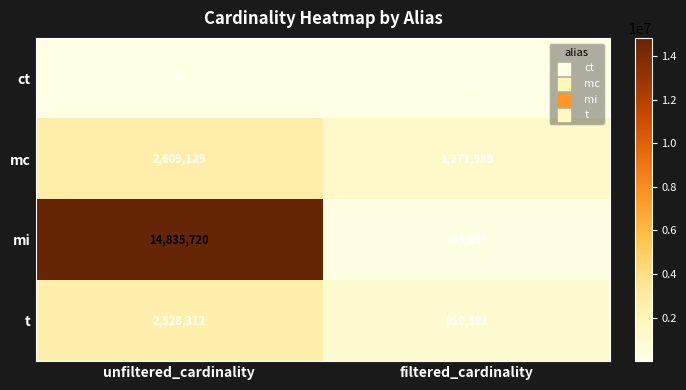

List the series in order of their peak value, highest first.

mi, mc, t, ct